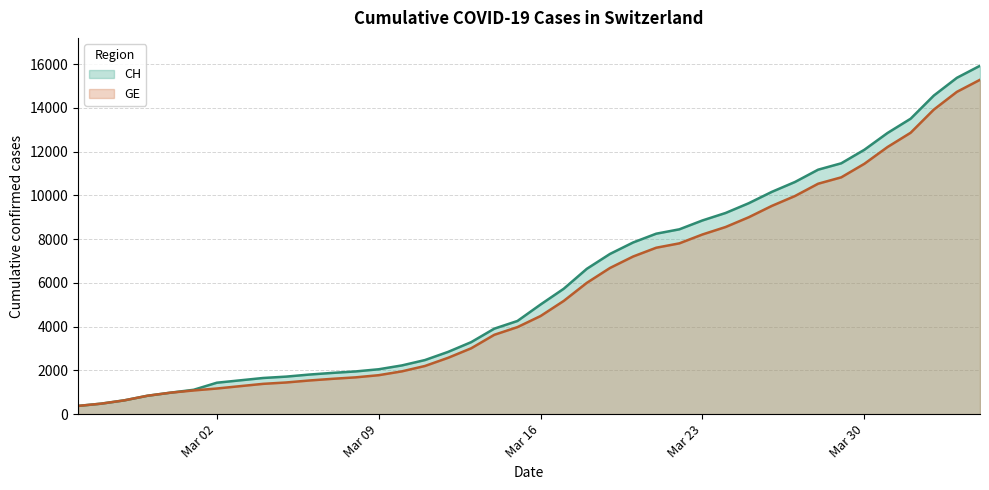

Reading right to left, what are all the values shown in this chart?

CH: 15926	15375	14561	13505	12852	12086	11467	11175	10613	10162	9642	9196	8855	8449	8249	7847	7323	6644	5731	5012	4259	3908	3291	2845	2472	2226	2051	1952	1885	1809	1715	1652	1544	1436	1113	981	840	630	479	375
GE: 15284	14733	13919	12863	12210	11444	10825	10533	9971	9520	9000	8554	8213	7807	7607	7205	6681	6002	5174	4485	3978	3627	3010	2574	2201	1955	1780	1681	1614	1538	1447	1384	1278	1171	1083	981	840	630	479	375